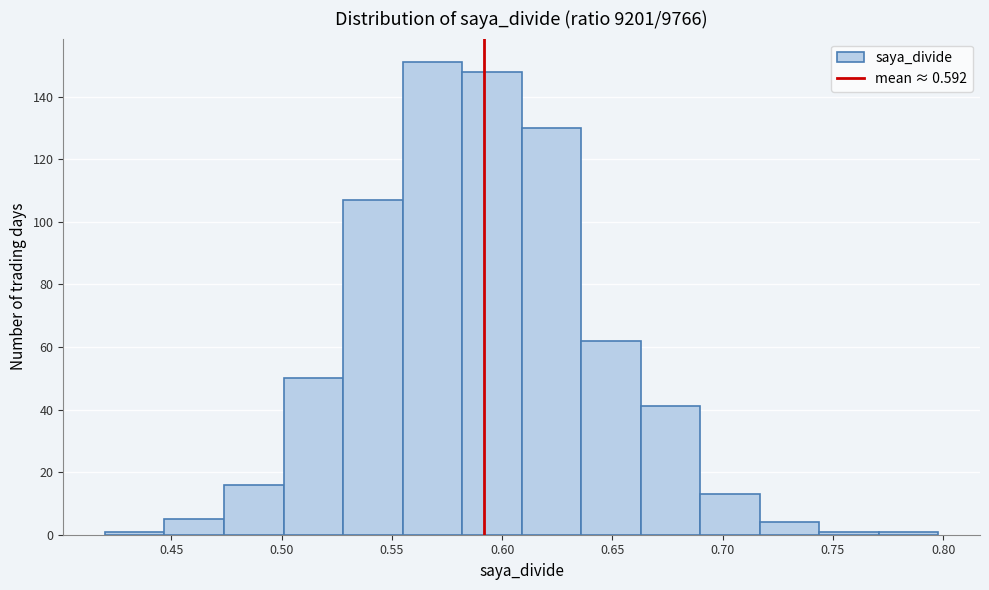

Reading left to right, transcribe this chart: for each bar, give the range it covers on the x-axis and its height. Neither the bar edges nor the heights are printed on the chart, so give them approximately, as read against the axes.

0.420 to 0.445: under 2
0.445 to 0.475: 6
0.475 to 0.500: 16
0.500 to 0.530: 50
0.530 to 0.555: 108
0.555 to 0.580: 152
0.580 to 0.610: 148
0.610 to 0.635: 130
0.635 to 0.665: 62
0.665 to 0.690: 42
0.690 to 0.715: 14
0.715 to 0.745: 4
0.745 to 0.770: under 2
0.770 to 0.800: under 2